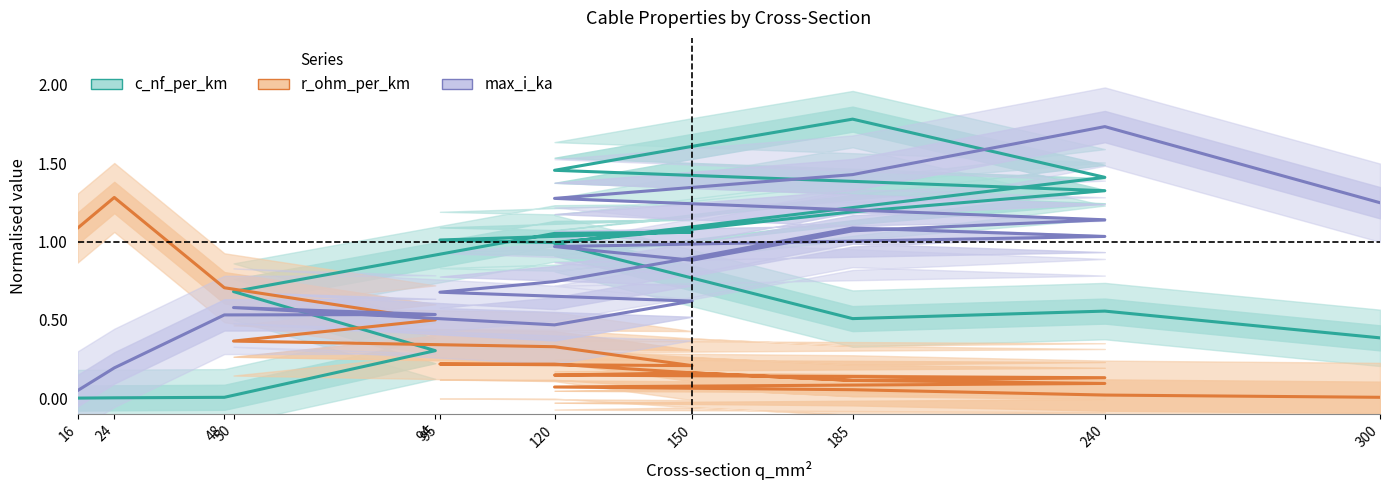

What is the average value of the max_i_ka series?

0.9